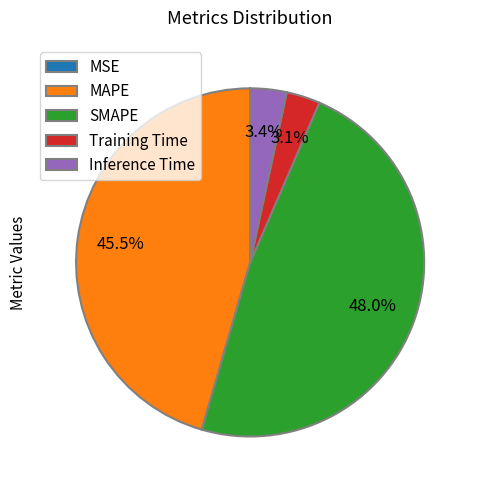

What is the largest slice in the pie chart?

SMAPE